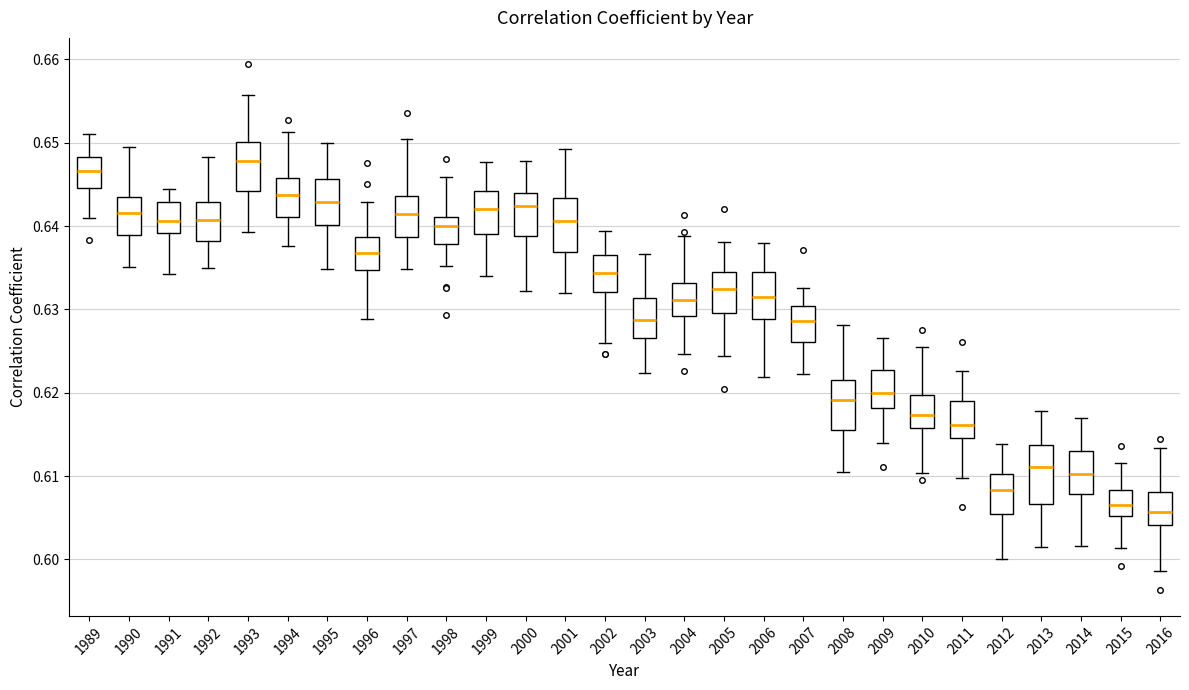

Reading left to right, read every box against the y-axis: the position of its median line, the range the box covers, and the ends of its whiskers. The values are not printed on the chart, so give them approximately, as read against the axis.

1989: median 0.647, box 0.645 to 0.648, whiskers 0.641 to 0.651
1990: median 0.642, box 0.639 to 0.643, whiskers 0.635 to 0.649
1991: median 0.641, box 0.639 to 0.643, whiskers 0.634 to 0.644
1992: median 0.641, box 0.638 to 0.643, whiskers 0.635 to 0.648
1993: median 0.648, box 0.644 to 0.650, whiskers 0.639 to 0.656
1994: median 0.644, box 0.641 to 0.646, whiskers 0.638 to 0.651
1995: median 0.643, box 0.640 to 0.646, whiskers 0.635 to 0.650
1996: median 0.637, box 0.635 to 0.639, whiskers 0.629 to 0.643
1997: median 0.641, box 0.639 to 0.644, whiskers 0.635 to 0.650
1998: median 0.640, box 0.638 to 0.641, whiskers 0.635 to 0.646
1999: median 0.642, box 0.639 to 0.644, whiskers 0.634 to 0.648
2000: median 0.642, box 0.639 to 0.644, whiskers 0.632 to 0.648
2001: median 0.641, box 0.637 to 0.643, whiskers 0.632 to 0.649
2002: median 0.634, box 0.632 to 0.637, whiskers 0.626 to 0.639
2003: median 0.629, box 0.627 to 0.631, whiskers 0.622 to 0.637
2004: median 0.631, box 0.629 to 0.633, whiskers 0.625 to 0.639
2005: median 0.632, box 0.630 to 0.635, whiskers 0.624 to 0.638
2006: median 0.632, box 0.629 to 0.635, whiskers 0.622 to 0.638
2007: median 0.629, box 0.626 to 0.630, whiskers 0.622 to 0.633
2008: median 0.619, box 0.615 to 0.622, whiskers 0.611 to 0.628
2009: median 0.620, box 0.618 to 0.623, whiskers 0.614 to 0.627
2010: median 0.617, box 0.616 to 0.620, whiskers 0.610 to 0.626
2011: median 0.616, box 0.615 to 0.619, whiskers 0.610 to 0.623
2012: median 0.608, box 0.605 to 0.610, whiskers 0.600 to 0.614
2013: median 0.611, box 0.607 to 0.614, whiskers 0.602 to 0.618
2014: median 0.610, box 0.608 to 0.613, whiskers 0.602 to 0.617
2015: median 0.606, box 0.605 to 0.608, whiskers 0.601 to 0.612
2016: median 0.606, box 0.604 to 0.608, whiskers 0.599 to 0.613